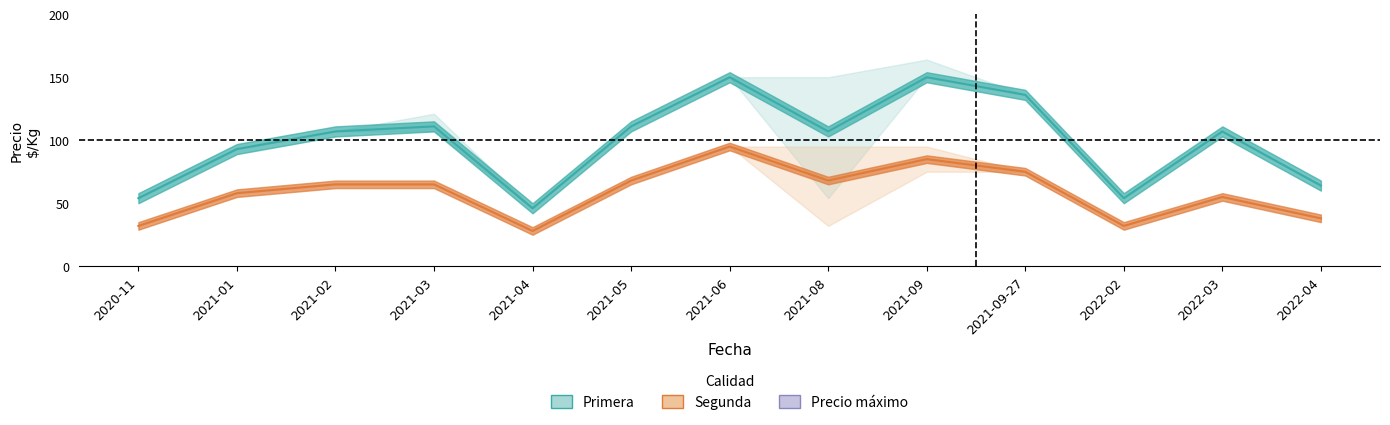

Count the number of categories in the chart.

13